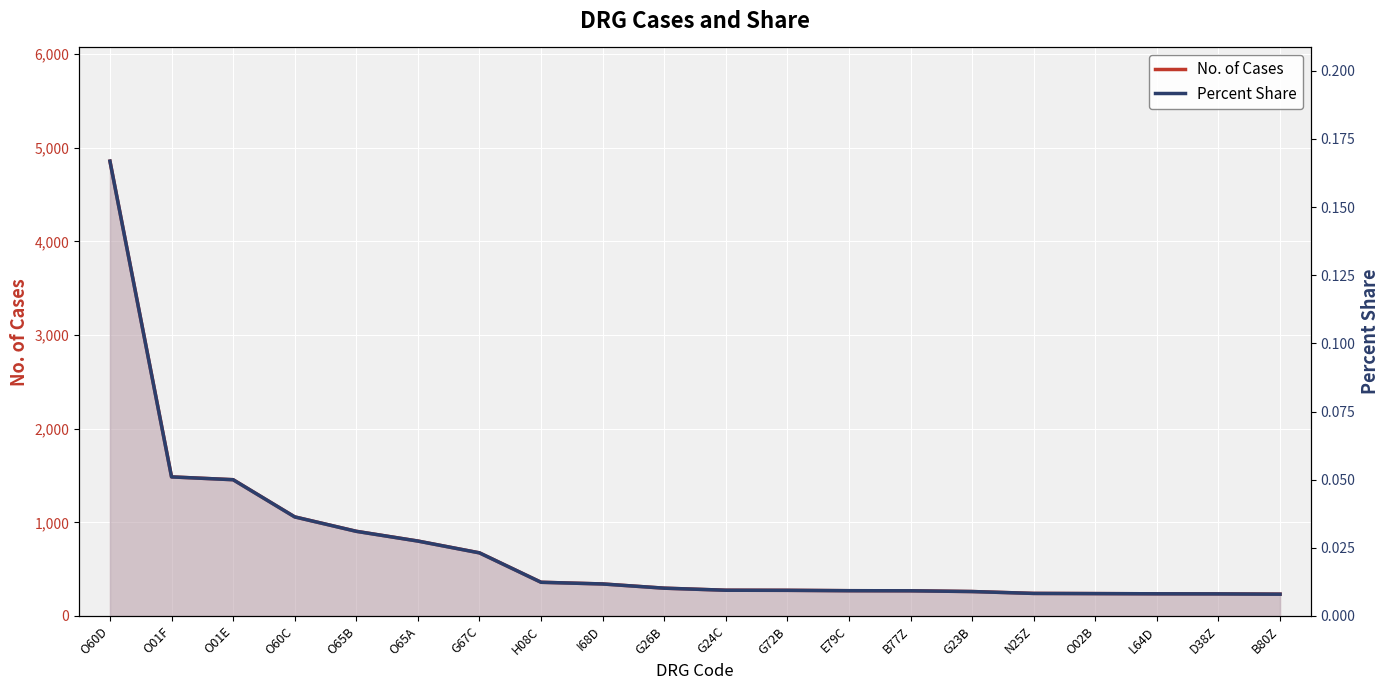

True or false: No. of Cases has more than 1 points higher than both neighbors.

False